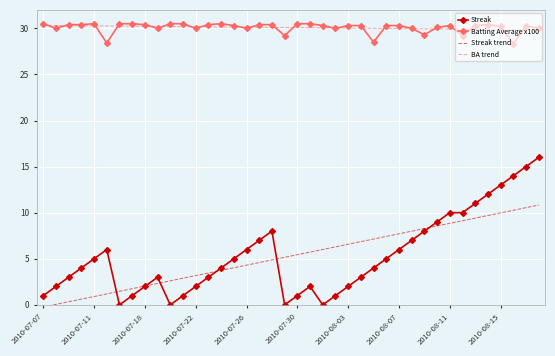

What is the maximum value shown in the chart?

30.5